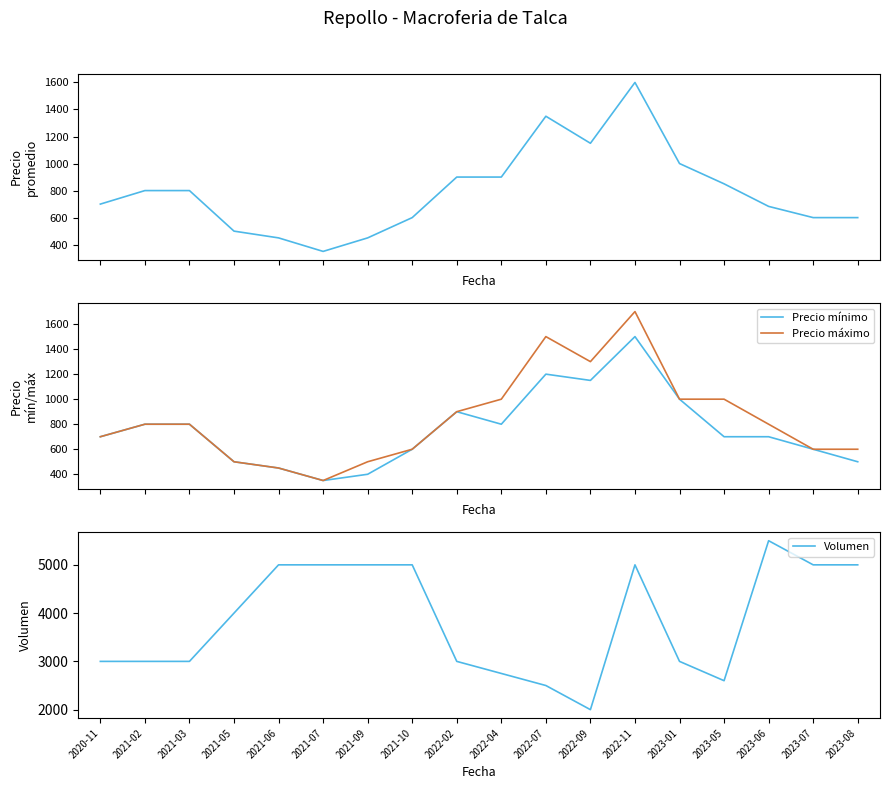

What is the label of the 18th point from the right?

2020-11